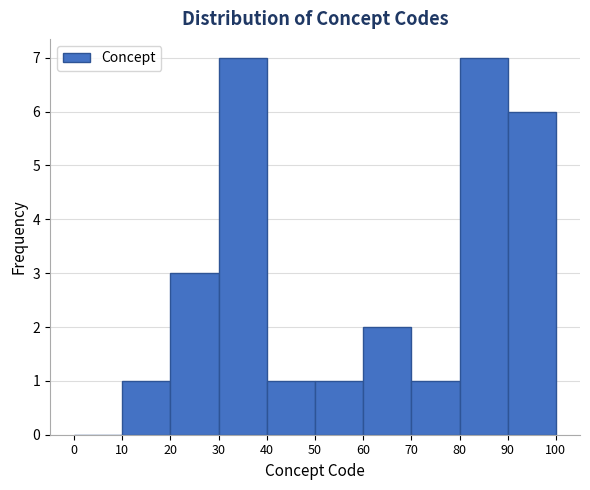

Reading left to right, transcribe this chart: for each bar, give the range it covers on the x-axis and its height. The values are not printed on the chart, so give them approximately, as read against the axis.

0 to 10: 0
10 to 20: 1
20 to 30: 3
30 to 40: 7
40 to 50: 1
50 to 60: 1
60 to 70: 2
70 to 80: 1
80 to 90: 7
90 to 100: 6